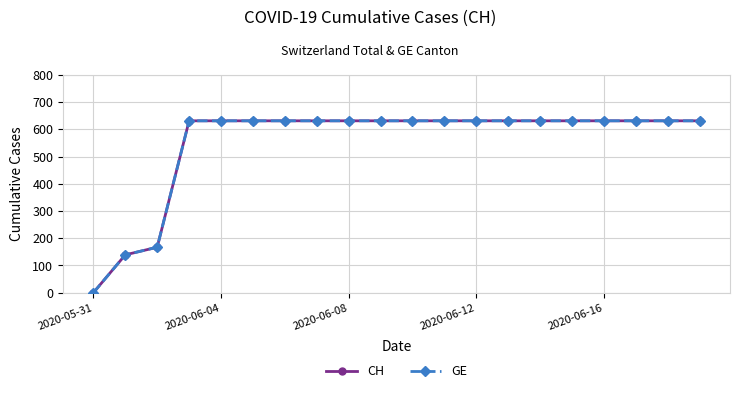

Does the chart have visible grid lines?

Yes